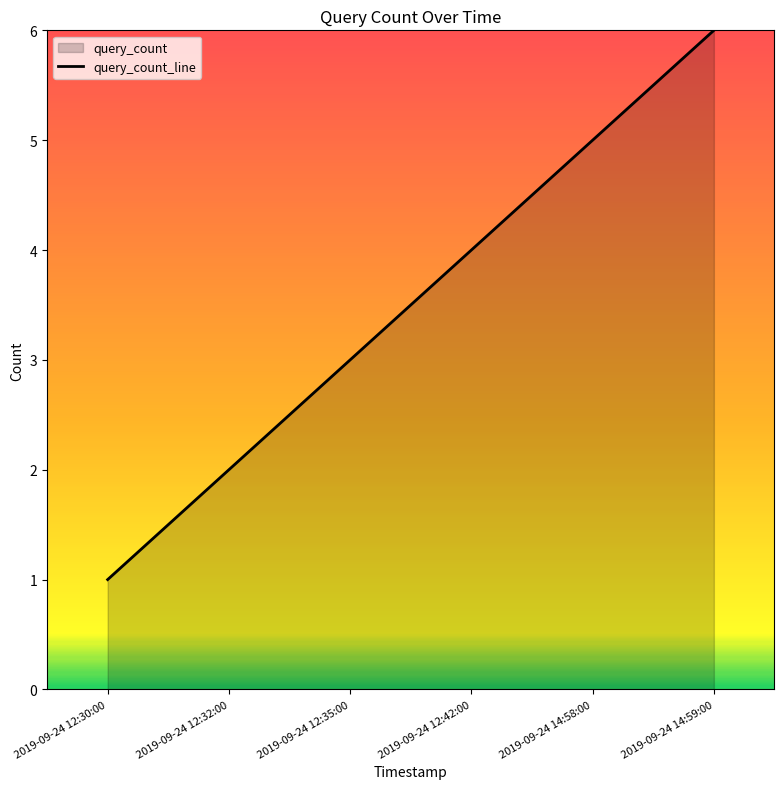

True or false: the data shows 1 at 2019-09-24 12:32:00.

False